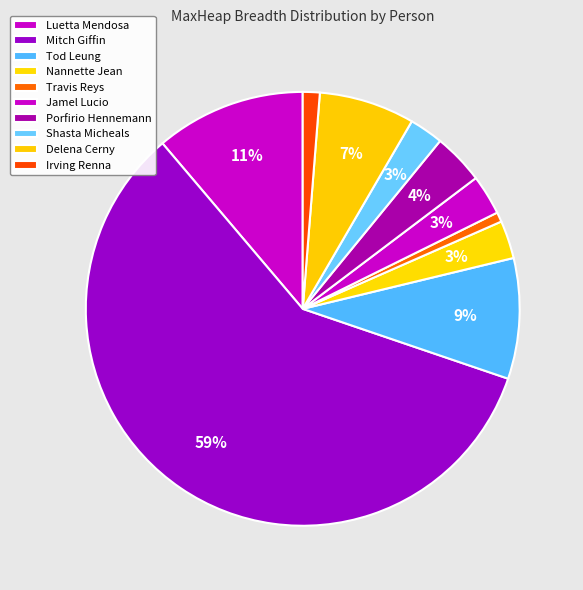

Is it true that Luetta Mendosa is 11% of the pie?

True